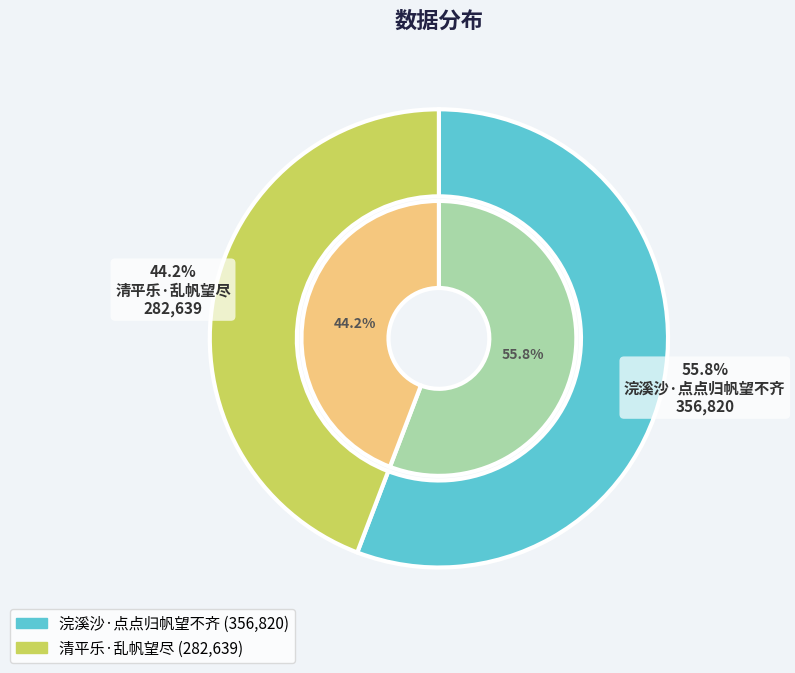

Between 浣溪沙·点点归帆望不齐 and 清平乐·乱帆望尽, which is larger?

浣溪沙·点点归帆望不齐